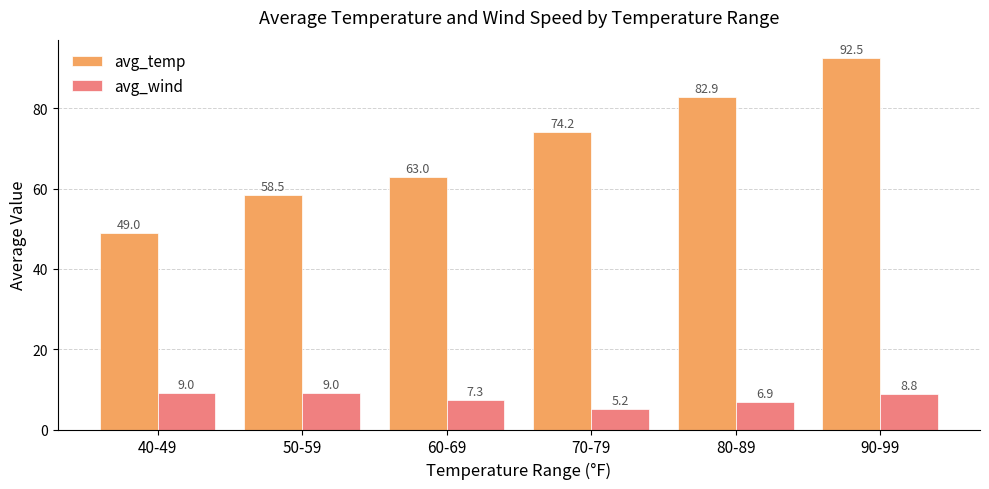

What is the smallest value displayed?

5.2